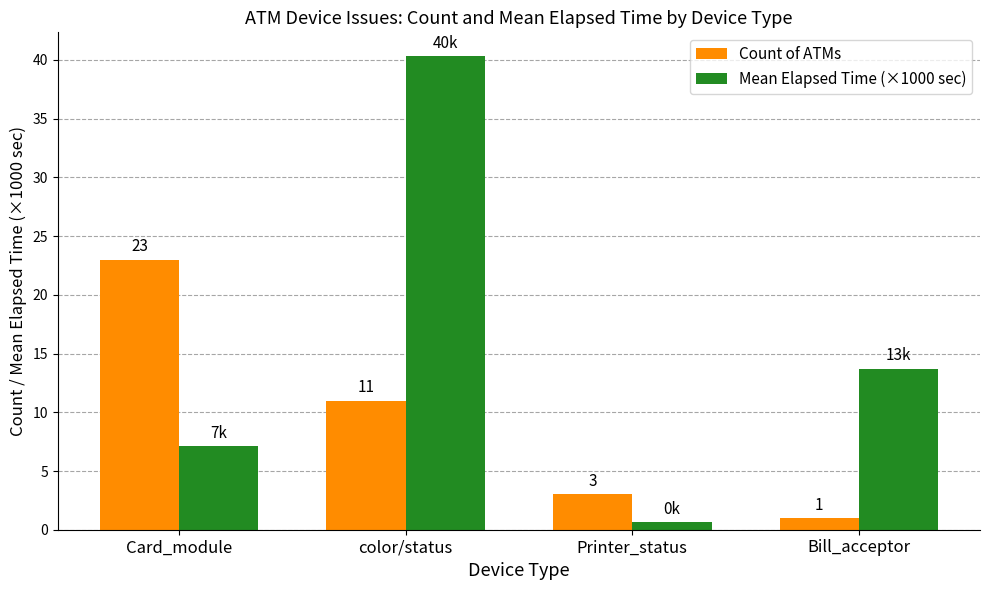

Which category has the lowest value in the Count of ATMs series?

Bill_acceptor